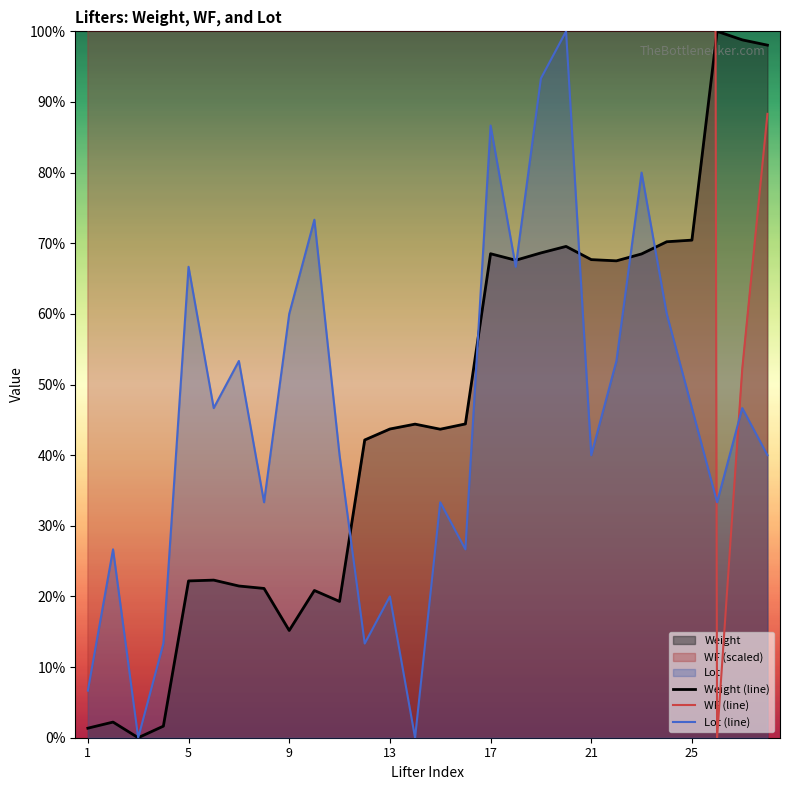

Read the Lot (line) value at 5.

66.7